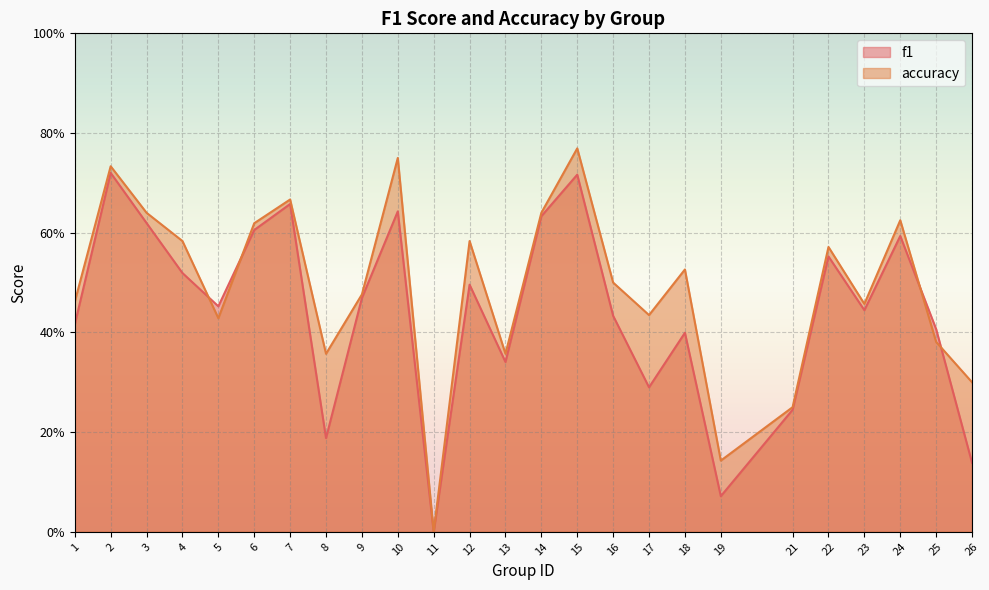

What is the difference between the second highest and second lowest values in the accuracy series?

0.6